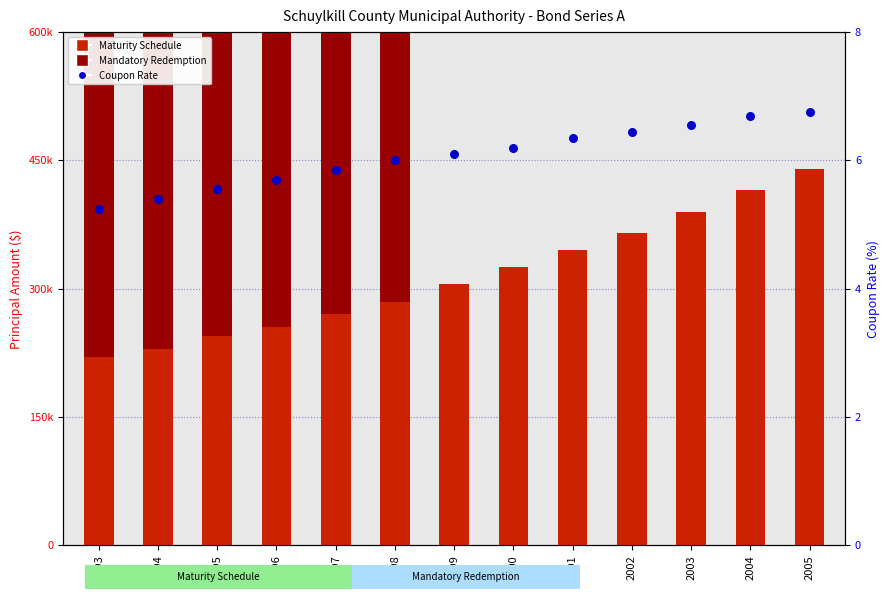

What is the total value across all series at 1998?

935006.0